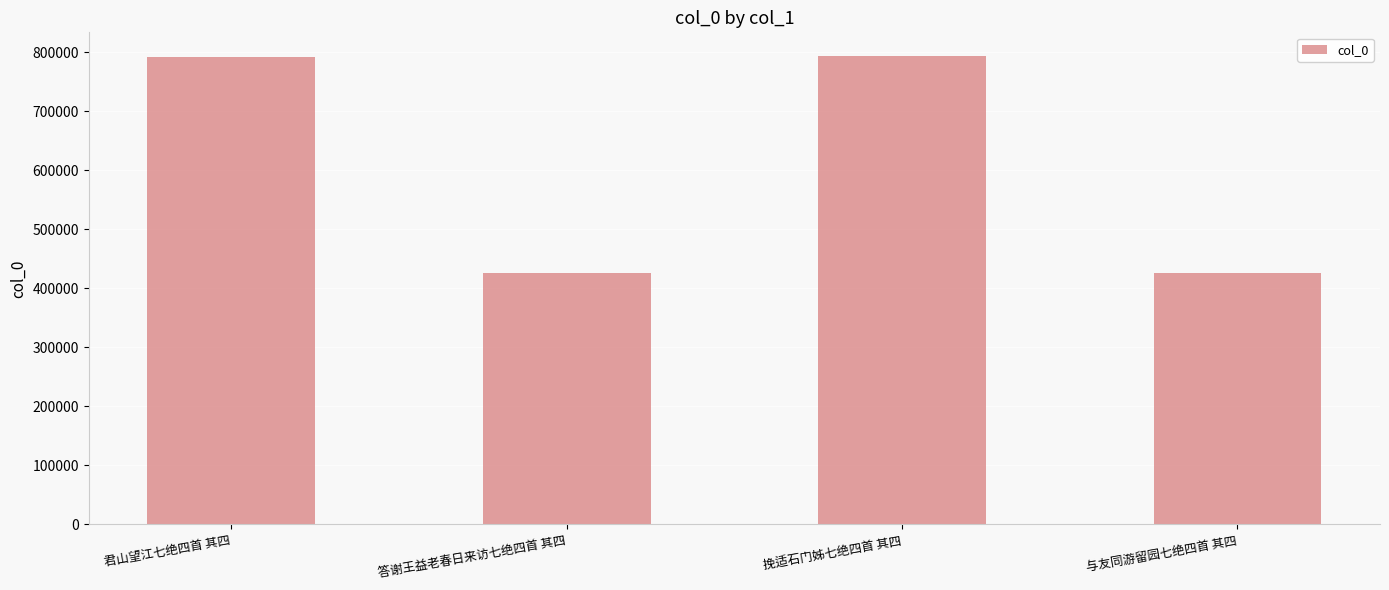

Are the bars grouped side by side (vs. stacked)?

No